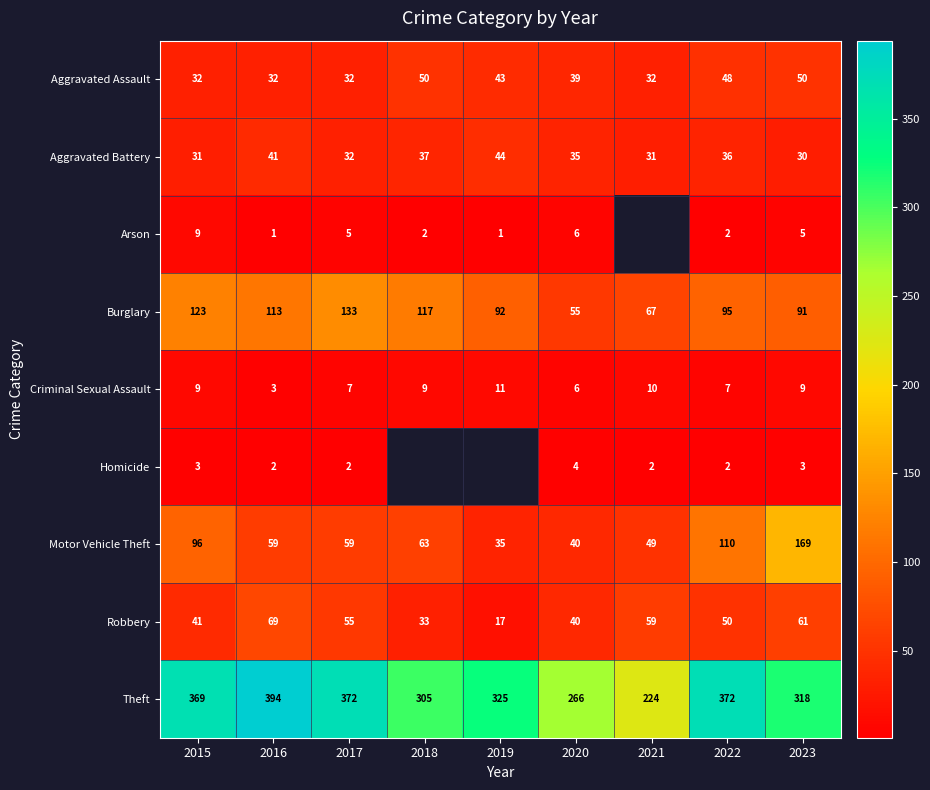

Is the value of Theft at 2018 greater than the value of Motor Vehicle Theft at 2016?

Yes